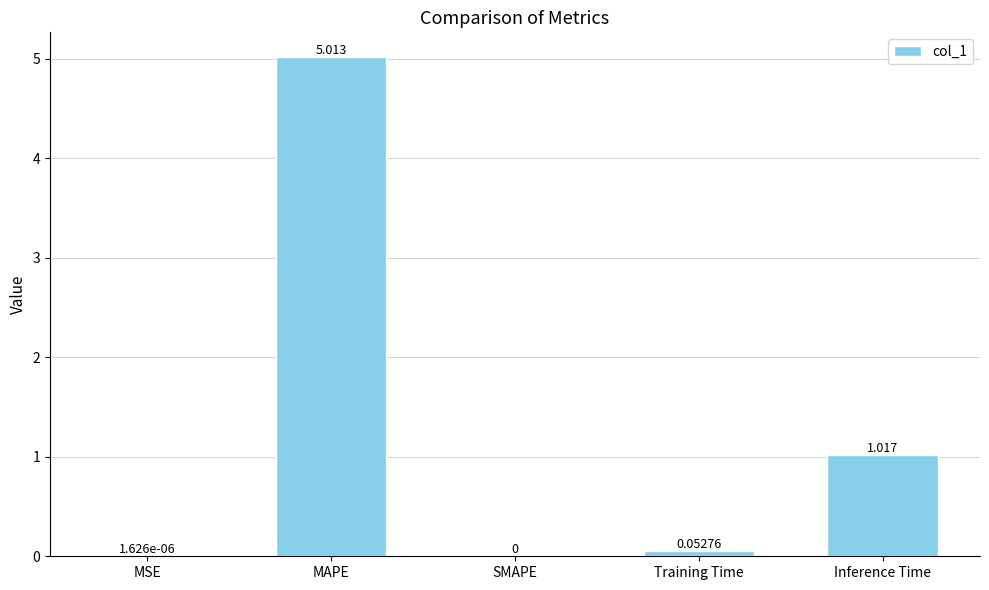

At which category does the chart reach its peak across all series?

MAPE